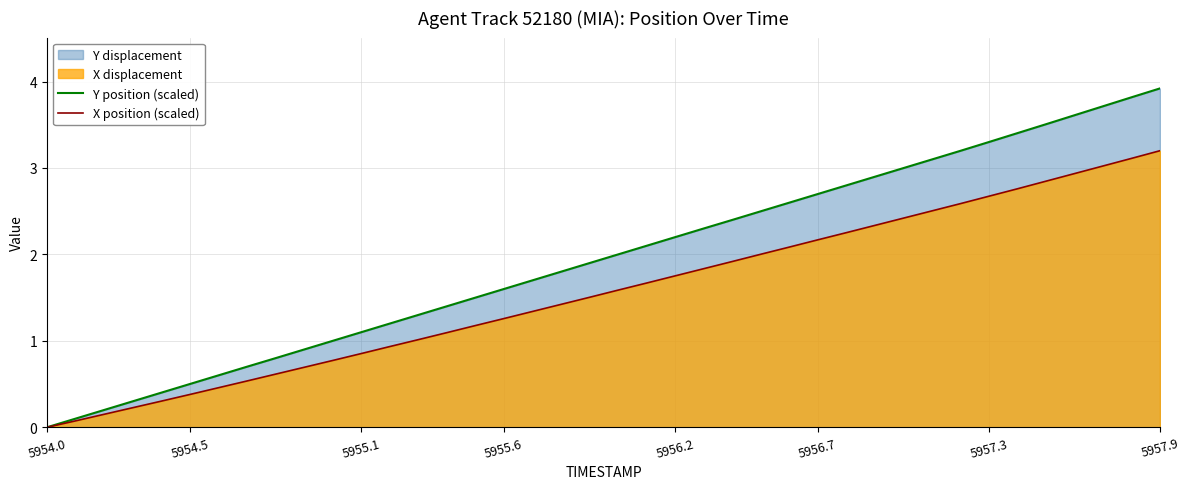

Which label corresponds to the largest value in the chart?

5957.9